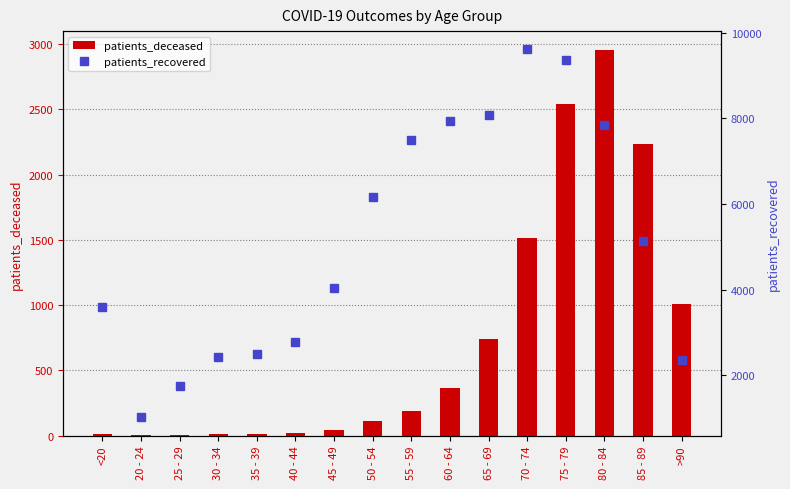

What is the label of the 16th bar from the right?

<20